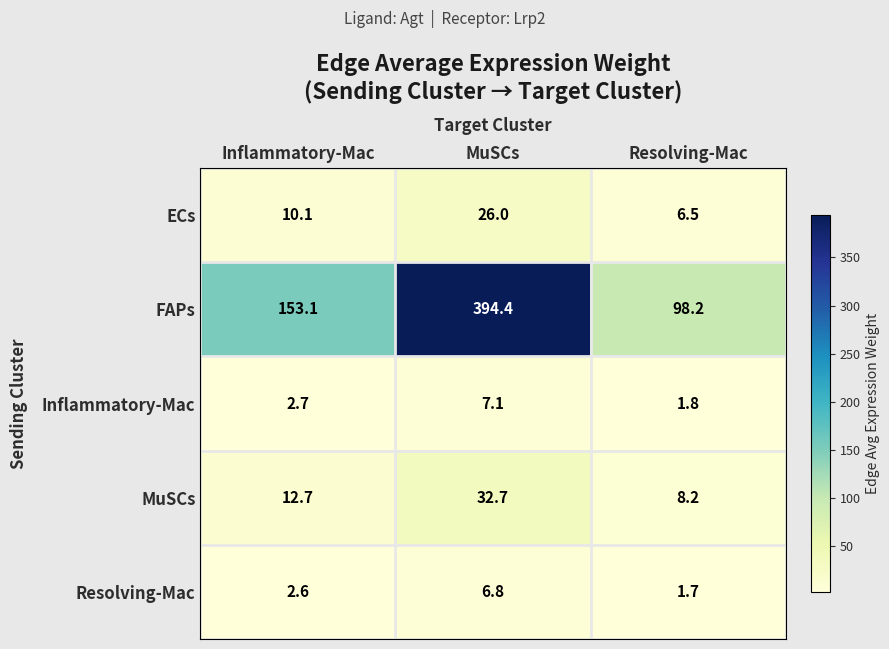

At which label does Inflammatory-Mac first exceed 2?

Inflammatory-Mac